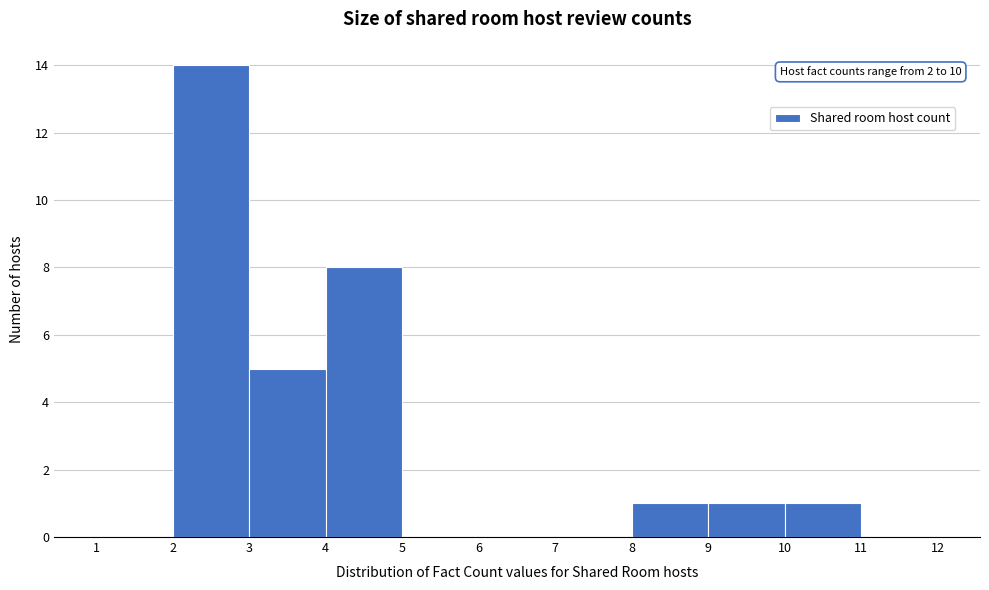

Over which range of the x-axis is the bar tallest?

2 to 3